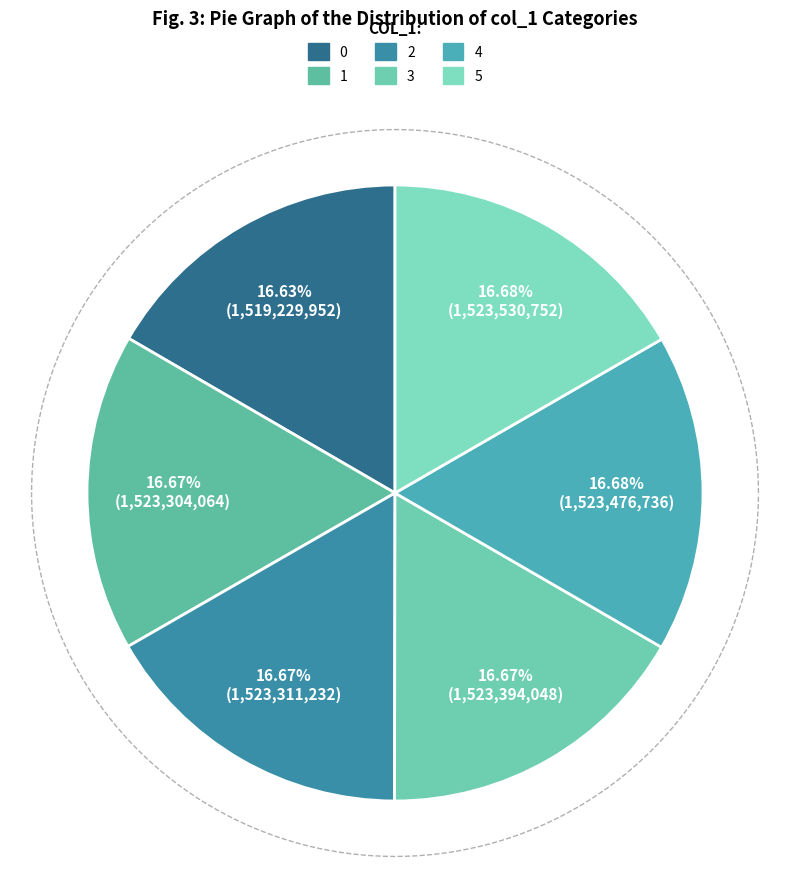

Is the sum of 3 and 0 greater than half?

No